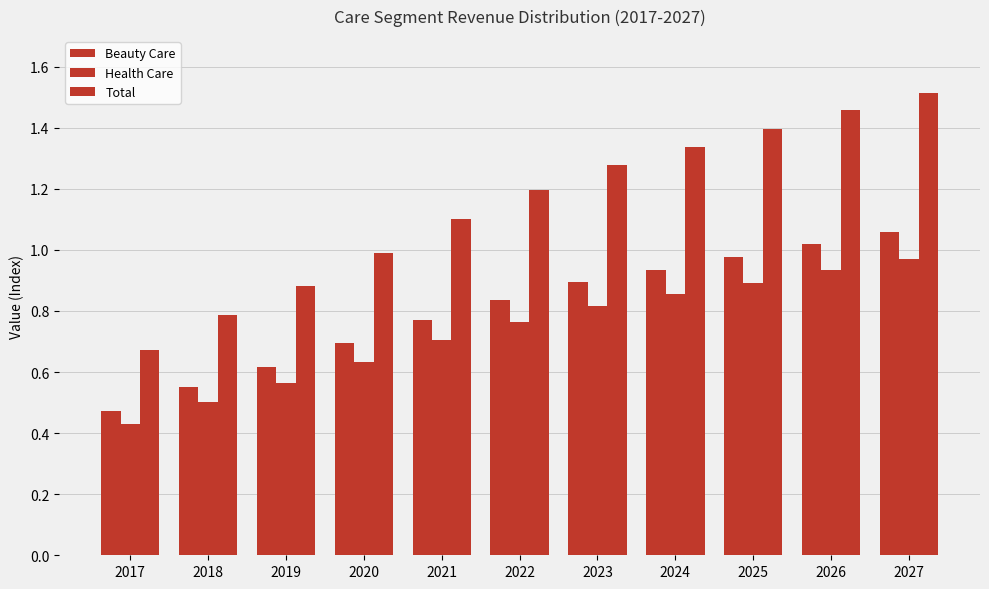

The value of Health Care at 2020 is 0.3. True or false?

False